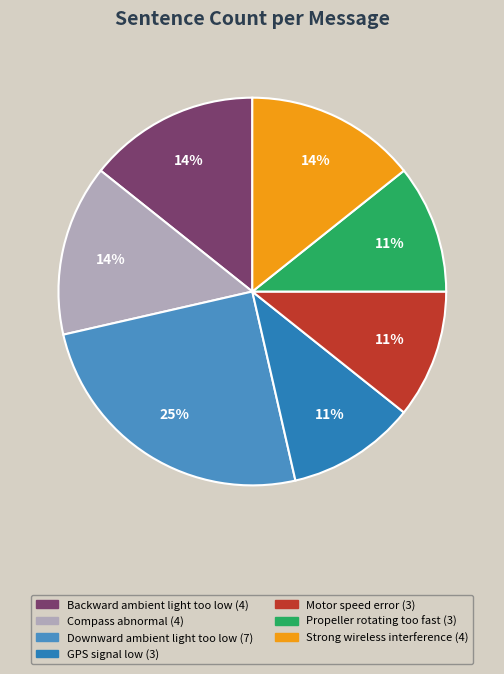

How many slices are in this pie chart?

7